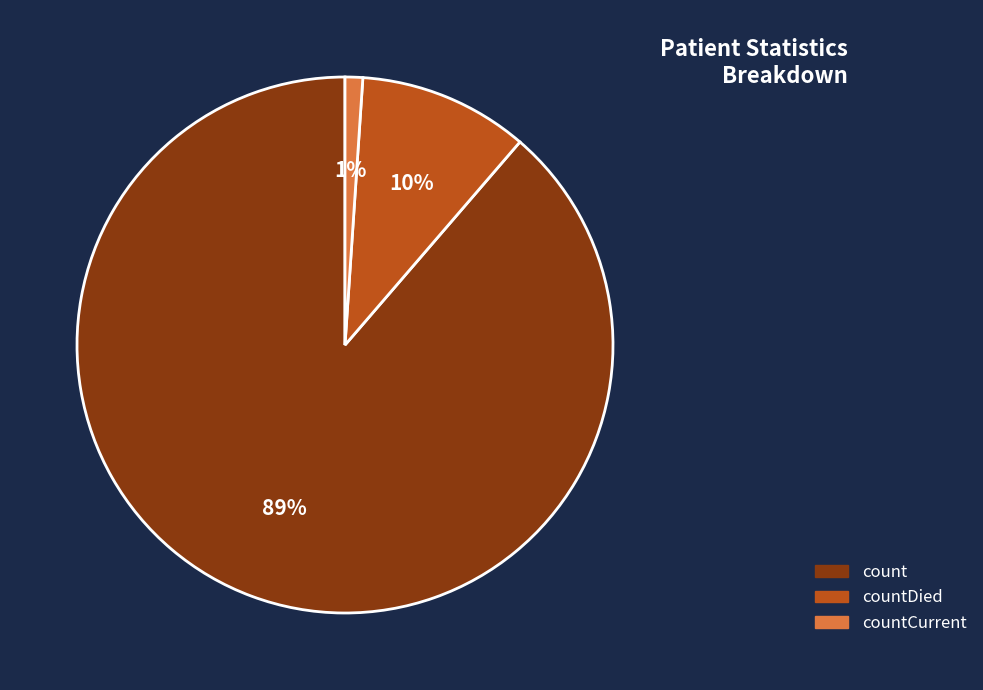

How many slices are in this pie chart?

3